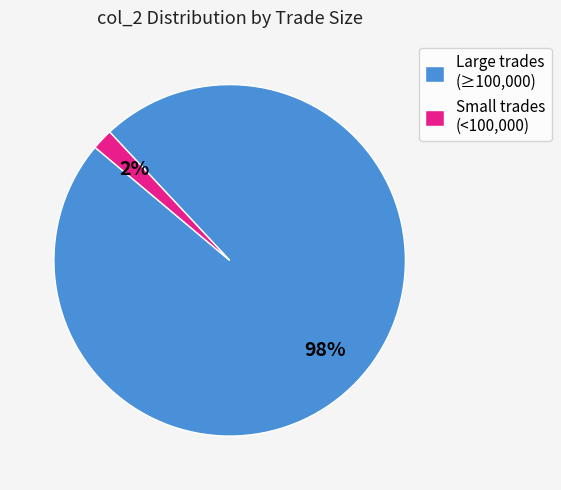

Between Large trades (≥100,000) and Small trades (<100,000), which is larger?

Large trades (≥100,000)